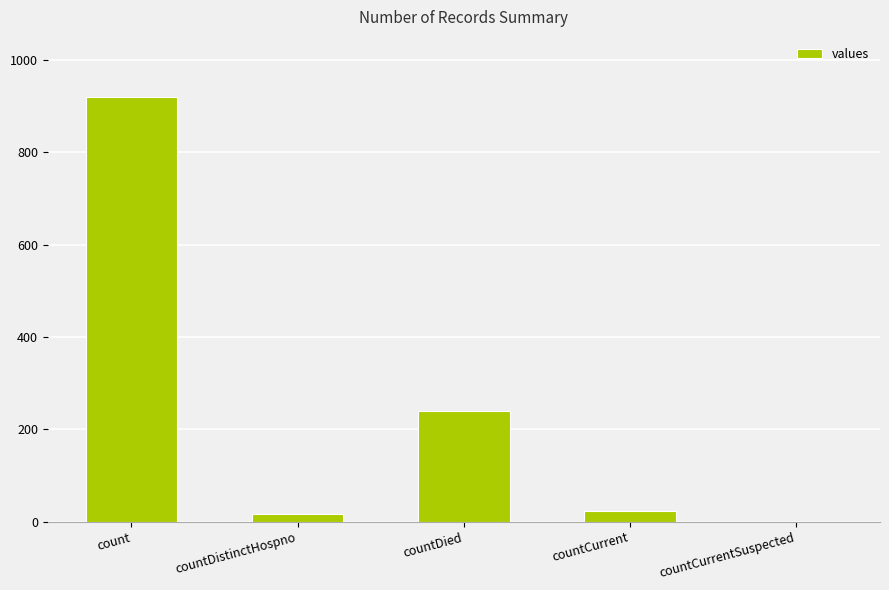

What is the average value?

240